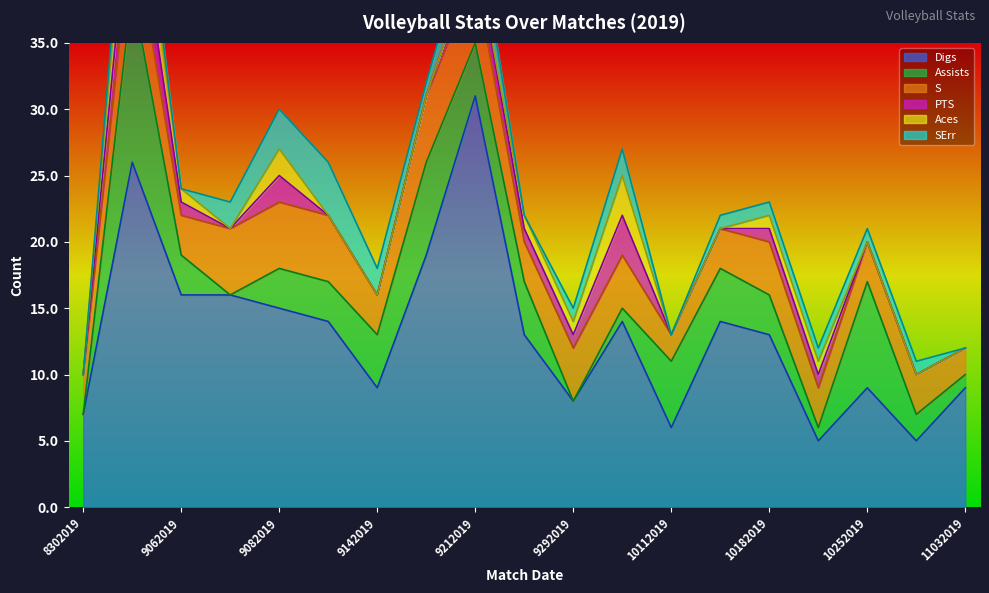

Where is the first local minimum for Assists?

9072019